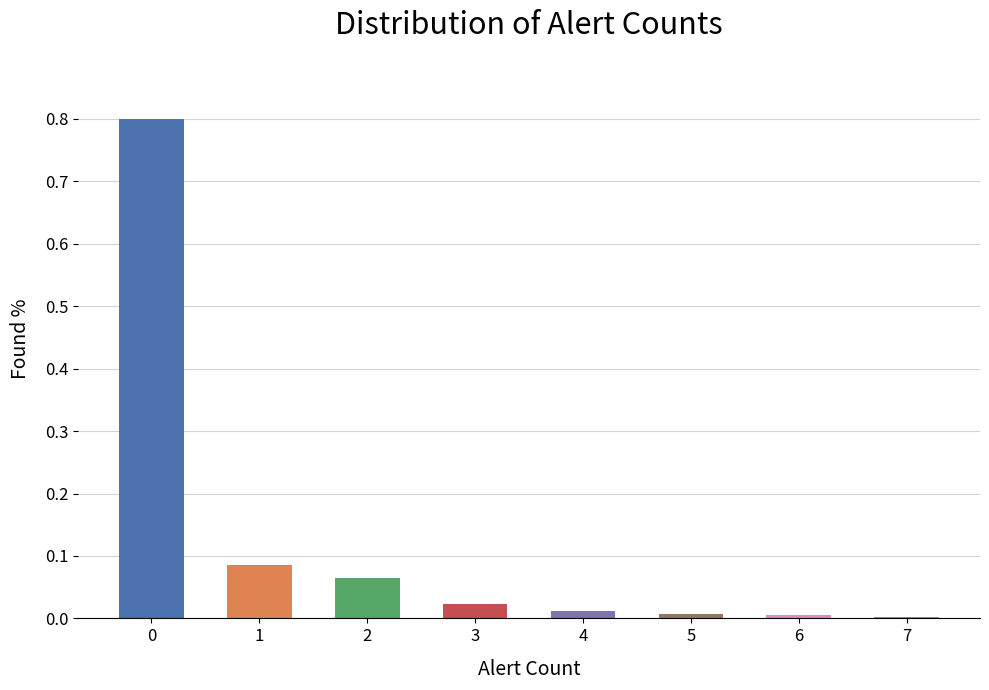

What is the sum of all values?

1.0